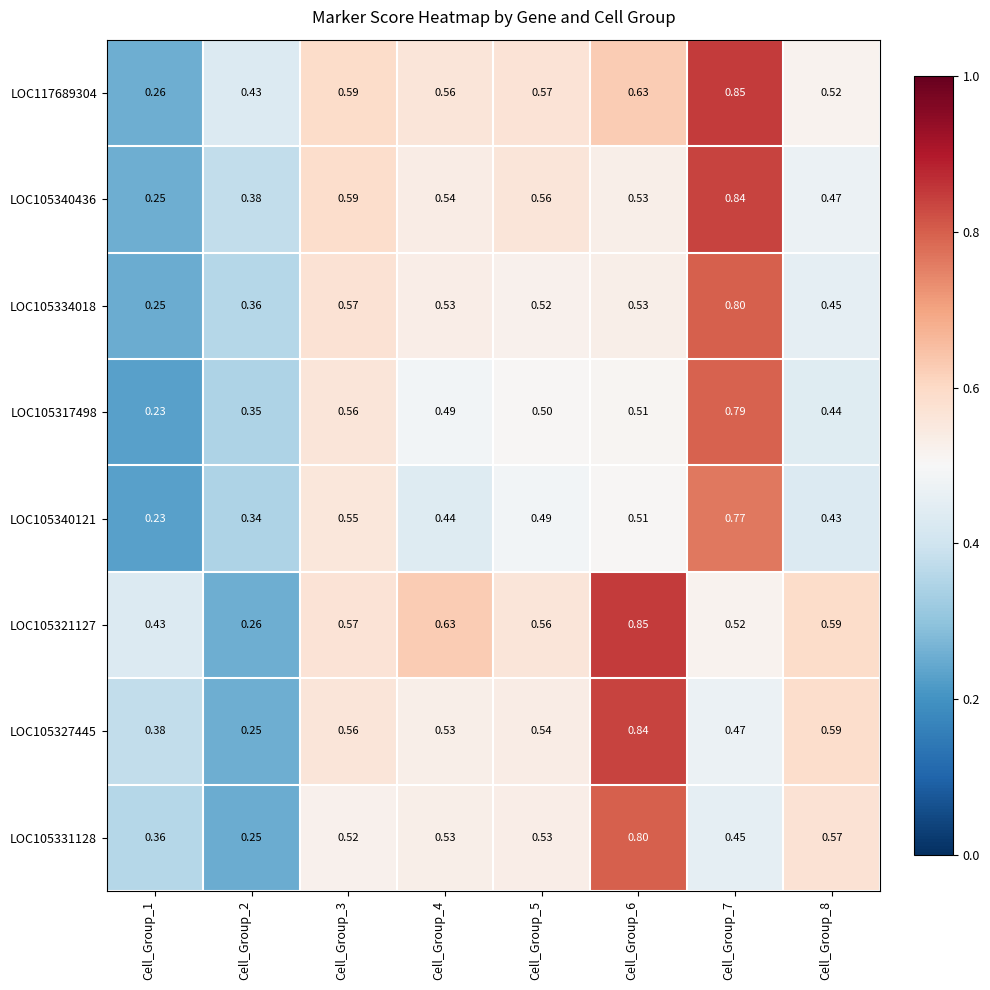

Is the value of LOC105334018 at Cell_Group_2 greater than the value of LOC117689304 at Cell_Group_2?

No